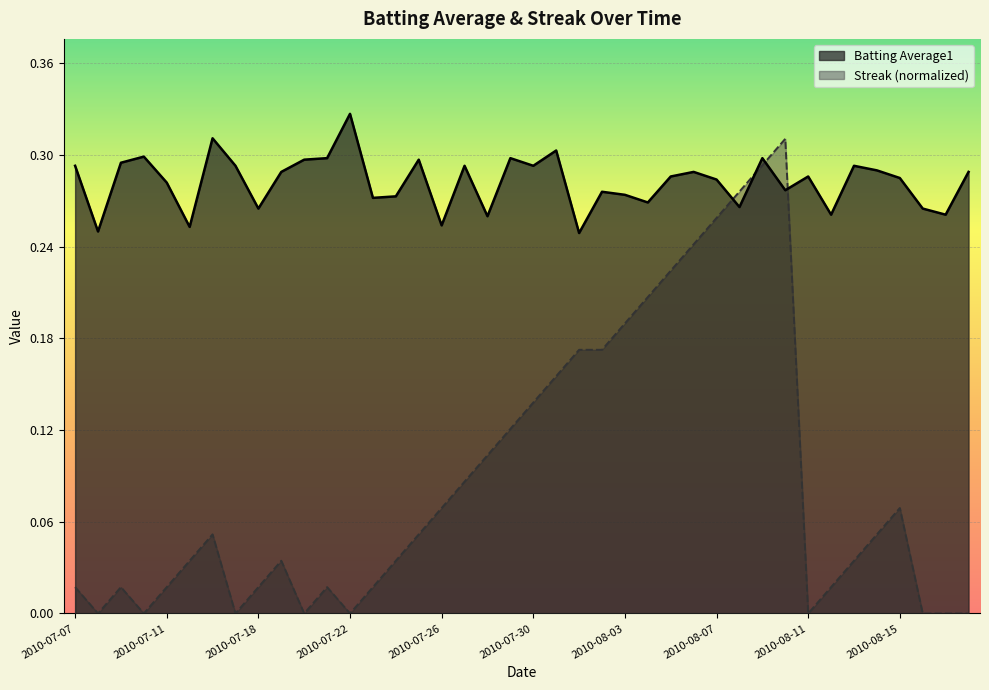

What is the label of the 4th point from the left?

2010-07-10